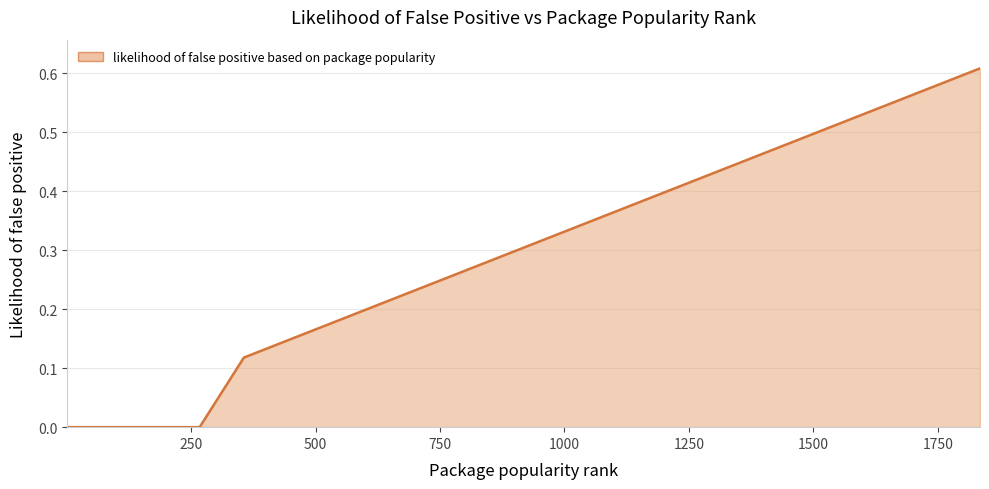

How many lines are shown in the chart?

1